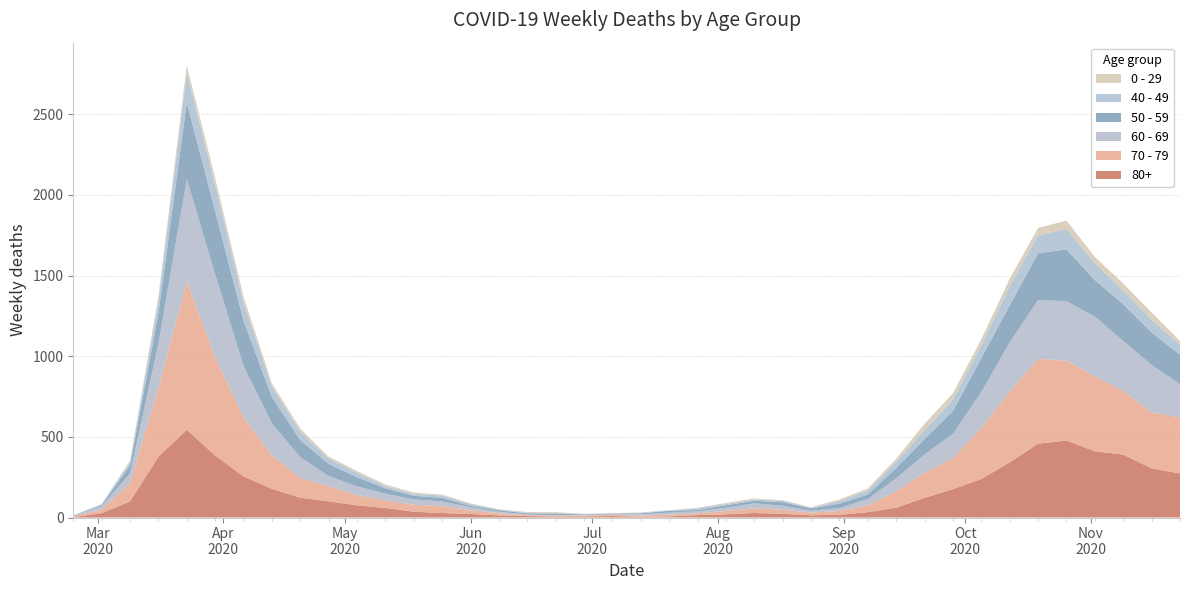

Reading left to right, extract all data points from this chart.

80+: 2020-02-24=3	2020-03-02=27	2020-03-09=100	2020-03-16=377	2020-03-23=544	2020-03-30=385	2020-04-06=255	2020-04-13=178	2020-04-20=123	2020-04-27=100	2020-05-04=76	2020-05-11=59	2020-05-18=36	2020-05-25=28	2020-06-01=22	2020-06-08=13	2020-06-15=9	2020-06-22=6	2020-06-29=7	2020-07-06=9	2020-07-13=5	2020-07-20=7	2020-07-27=15	2020-08-03=20	2020-08-10=28	2020-08-17=23	2020-08-24=14	2020-08-31=17	2020-09-07=33	2020-09-14=61	2020-09-21=122	2020-09-28=176	2020-10-05=239	2020-10-12=342	2020-10-19=458	2020-10-26=477	2020-11-02=411	2020-11-09=390	2020-11-16=305	2020-11-23=273
70 - 79: 2020-02-24=4	2020-03-02=22	2020-03-09=113	2020-03-16=427	2020-03-23=920	2020-03-30=608	2020-04-06=365	2020-04-13=206	2020-04-20=123	2020-04-27=94	2020-05-04=63	2020-05-11=47	2020-05-18=43	2020-05-25=43	2020-06-01=24	2020-06-08=14	2020-06-15=6	2020-06-22=5	2020-06-29=5	2020-07-06=8	2020-07-13=7	2020-07-20=11	2020-07-27=11	2020-08-03=21	2020-08-10=29	2020-08-17=25	2020-08-24=16	2020-08-31=24	2020-09-07=43	2020-09-14=102	2020-09-21=157	2020-09-28=191	2020-10-05=318	2020-10-12=439	2020-10-19=526	2020-10-26=495	2020-11-02=464	2020-11-09=394	2020-11-16=346	2020-11-23=348
60 - 69: 2020-02-24=2	2020-03-02=22	2020-03-09=61	2020-03-16=272	2020-03-23=634	2020-03-30=514	2020-04-06=320	2020-04-13=199	2020-04-20=128	2020-04-27=63	2020-05-04=54	2020-05-11=42	2020-05-18=33	2020-05-25=28	2020-06-01=18	2020-06-08=8	2020-06-15=3	2020-06-22=3	2020-06-29=6	2020-07-06=3	2020-07-13=8	2020-07-20=12	2020-07-27=13	2020-08-03=19	2020-08-10=31	2020-08-17=25	2020-08-24=12	2020-08-31=17	2020-09-07=39	2020-09-14=80	2020-09-21=112	2020-09-28=152	2020-10-05=221	2020-10-12=305	2020-10-19=364	2020-10-26=368	2020-11-02=370	2020-11-09=310	2020-11-16=294	2020-11-23=206
50 - 59: 2020-02-24=3	2020-03-02=7	2020-03-09=48	2020-03-16=190	2020-03-23=475	2020-03-30=392	2020-04-06=281	2020-04-13=163	2020-04-20=106	2020-04-27=75	2020-05-04=57	2020-05-11=33	2020-05-18=23	2020-05-25=23	2020-06-01=9	2020-06-08=10	2020-06-15=8	2020-06-22=9	2020-06-29=3	2020-07-06=5	2020-07-13=6	2020-07-20=12	2020-07-27=8	2020-08-03=16	2020-08-10=16	2020-08-17=22	2020-08-24=15	2020-08-31=28	2020-09-07=28	2020-09-14=64	2020-09-21=95	2020-09-28=142	2020-10-05=212	2020-10-12=230	2020-10-19=290	2020-10-26=322	2020-11-02=227	2020-11-09=228	2020-11-16=202	2020-11-23=182
40 - 49: 2020-02-24=0	2020-03-02=5	2020-03-09=21	2020-03-16=79	2020-03-23=183	2020-03-30=163	2020-04-06=111	2020-04-13=66	2020-04-20=51	2020-04-27=33	2020-05-04=27	2020-05-11=13	2020-05-18=12	2020-05-25=14	2020-06-01=12	2020-06-08=3	2020-06-15=2	2020-06-22=5	2020-06-29=1	2020-07-06=1	2020-07-13=4	2020-07-20=2	2020-07-27=10	2020-08-03=8	2020-08-10=8	2020-08-17=10	2020-08-24=2	2020-08-31=17	2020-09-07=26	2020-09-14=38	2020-09-21=55	2020-09-28=72	2020-10-05=76	2020-10-12=120	2020-10-19=111	2020-10-26=126	2020-11-02=105	2020-11-09=83	2020-11-16=80	2020-11-23=60
0 - 29: 2020-02-24=1	2020-03-02=0	2020-03-09=10	2020-03-16=25	2020-03-23=47	2020-03-30=42	2020-04-06=36	2020-04-13=19	2020-04-20=20	2020-04-27=12	2020-05-04=11	2020-05-11=10	2020-05-18=8	2020-05-25=6	2020-06-01=2	2020-06-08=4	2020-06-15=6	2020-06-22=5	2020-06-29=2	2020-07-06=1	2020-07-13=2	2020-07-20=1	2020-07-27=3	2020-08-03=6	2020-08-10=6	2020-08-17=2	2020-08-24=5	2020-08-31=9	2020-09-07=11	2020-09-14=20	2020-09-21=40	2020-09-28=38	2020-10-05=39	2020-10-12=44	2020-10-19=46	2020-10-26=52	2020-11-02=38	2020-11-09=45	2020-11-16=43	2020-11-23=25